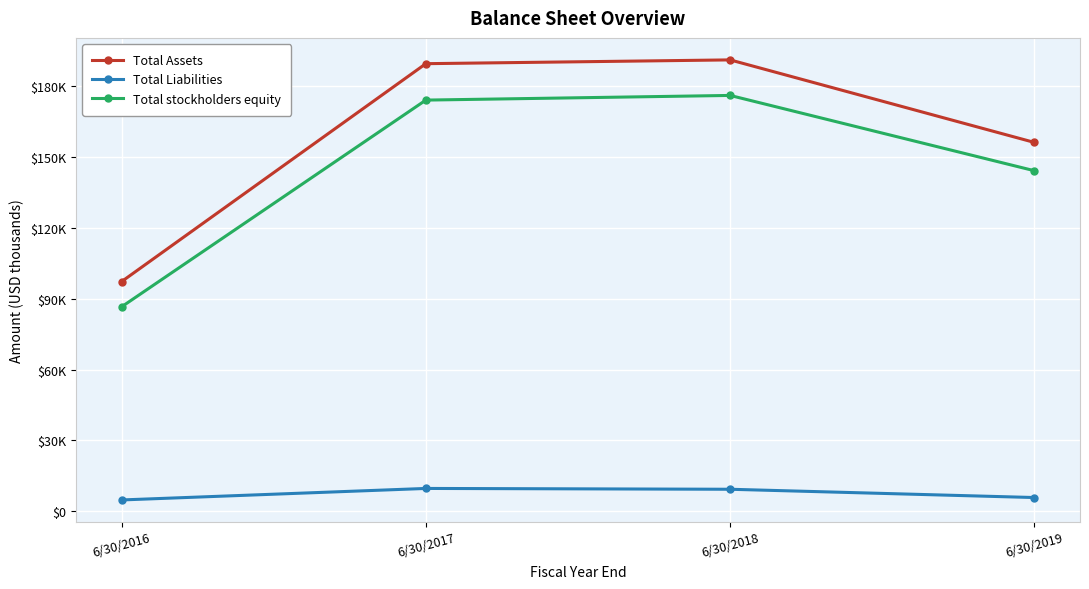

Is the value of Total Assets at 6/30/2018 greater than the value of Total Liabilities at 6/30/2018?

Yes